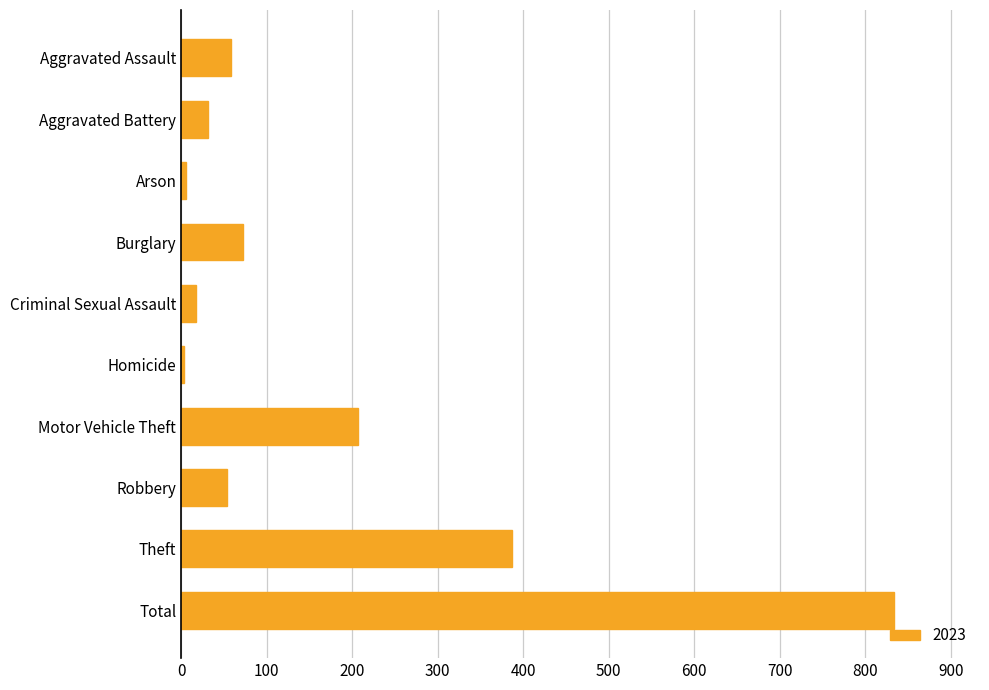

Which has a higher value, Robbery or Burglary?

Burglary